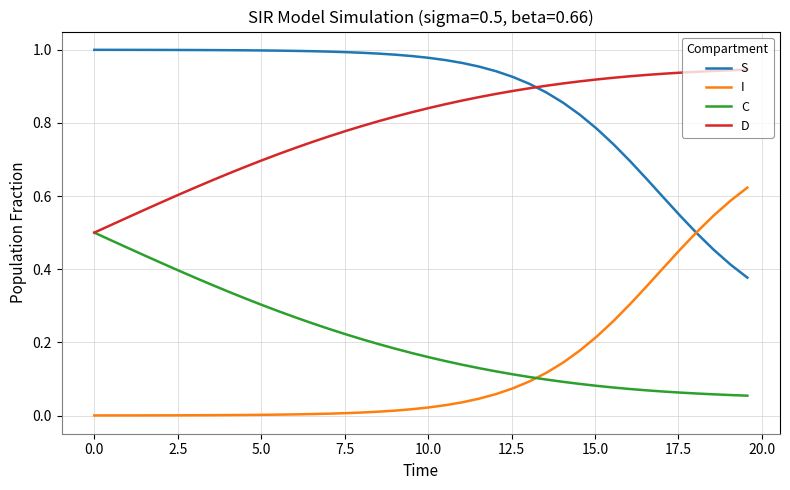

Which series has the largest total across all categories?

S